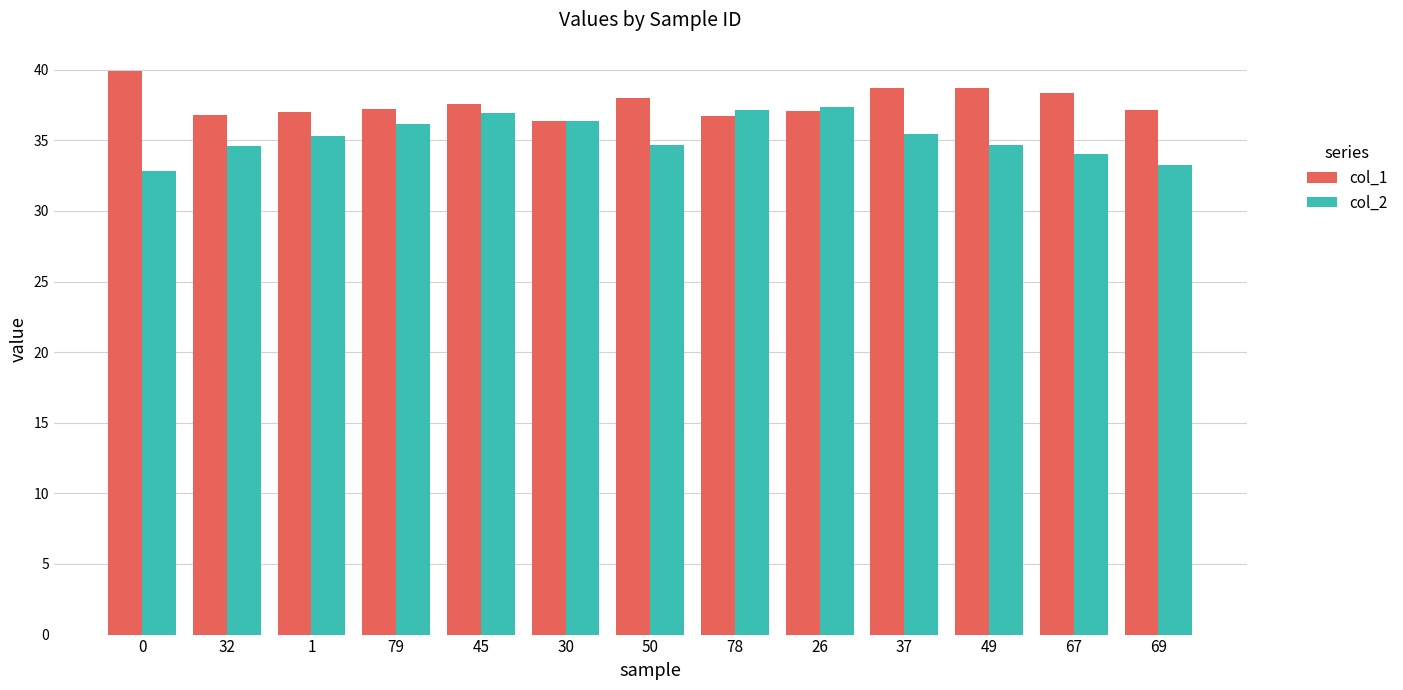

Count the number of data series in this chart.

2